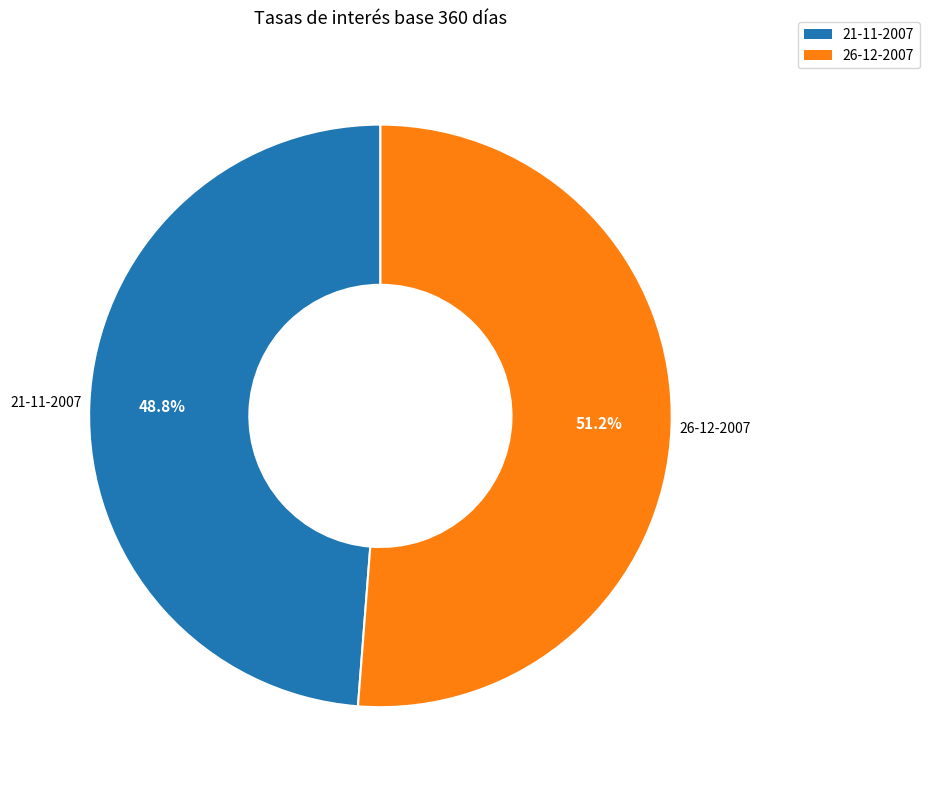

The 21-11-2007 slice represents 49% of the pie. True or false?

True